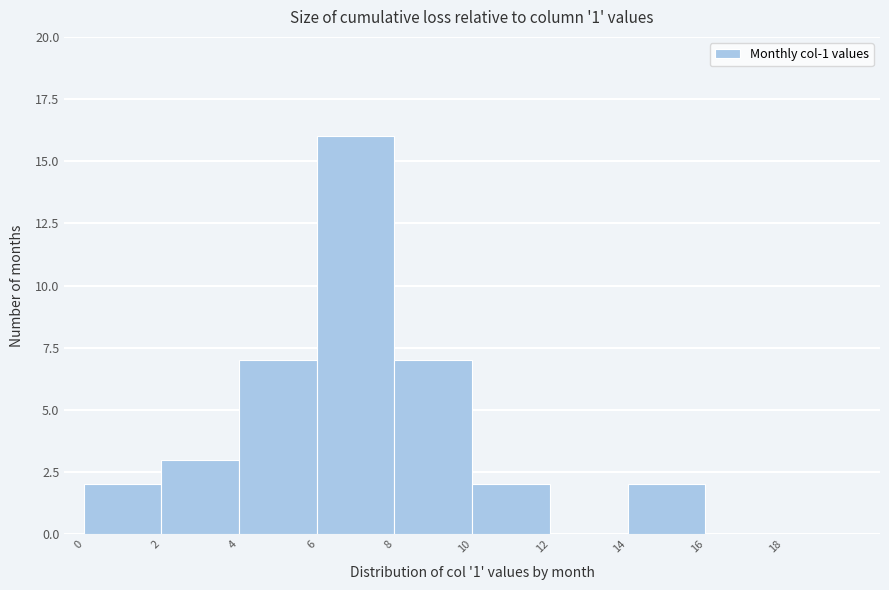

Reading left to right, list every bar in this chart as the range it spans on the x-axis followed by its height. The values are not printed on the chart, so give them approximately, as read against the axis.

0 to 2: 2
2 to 4: 3
4 to 6: 7
6 to 8: 16
8 to 10: 7
10 to 12: 2
12 to 14: 0
14 to 16: 2
16 to 18: 0
18 to 20: 0